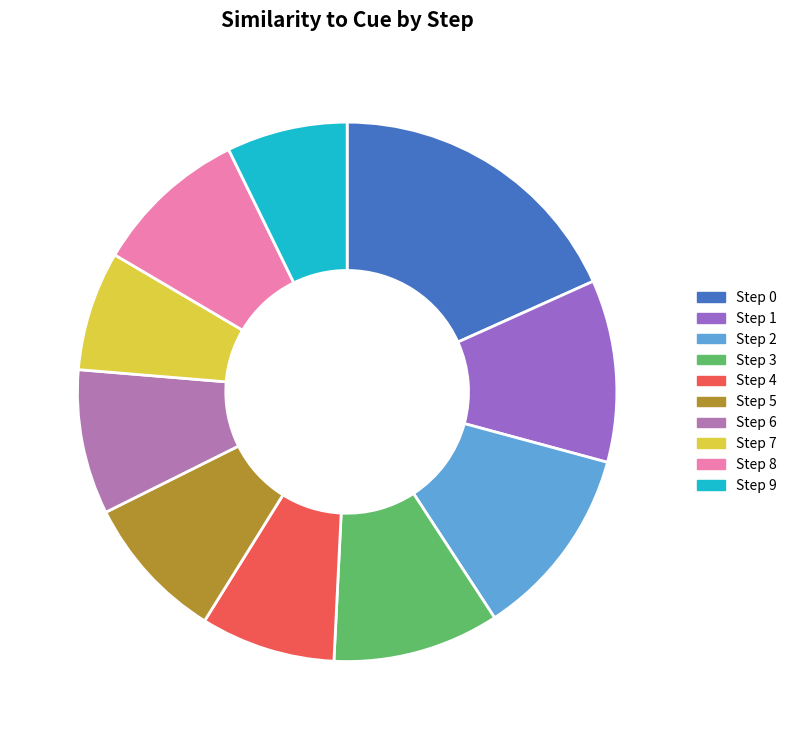

Is there a majority slice in this chart?

No